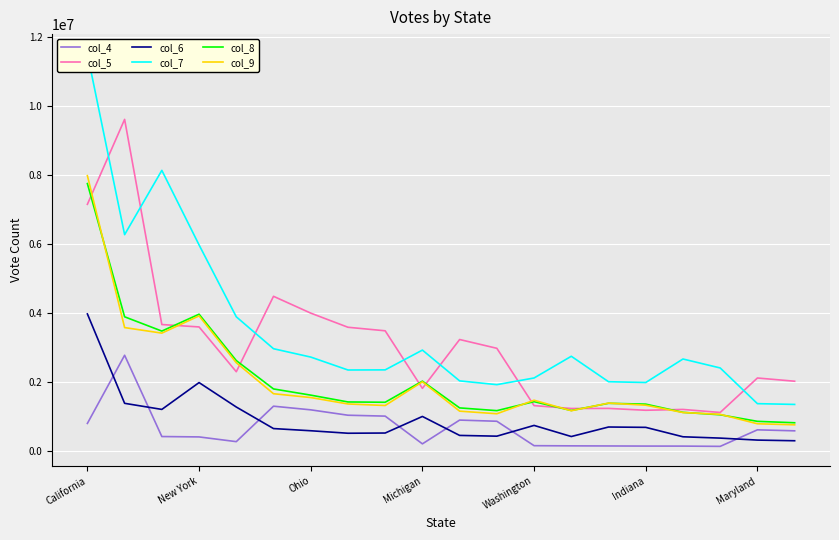

In col_4, how many points are higher than both neighbors (excluding endpoints)?

4